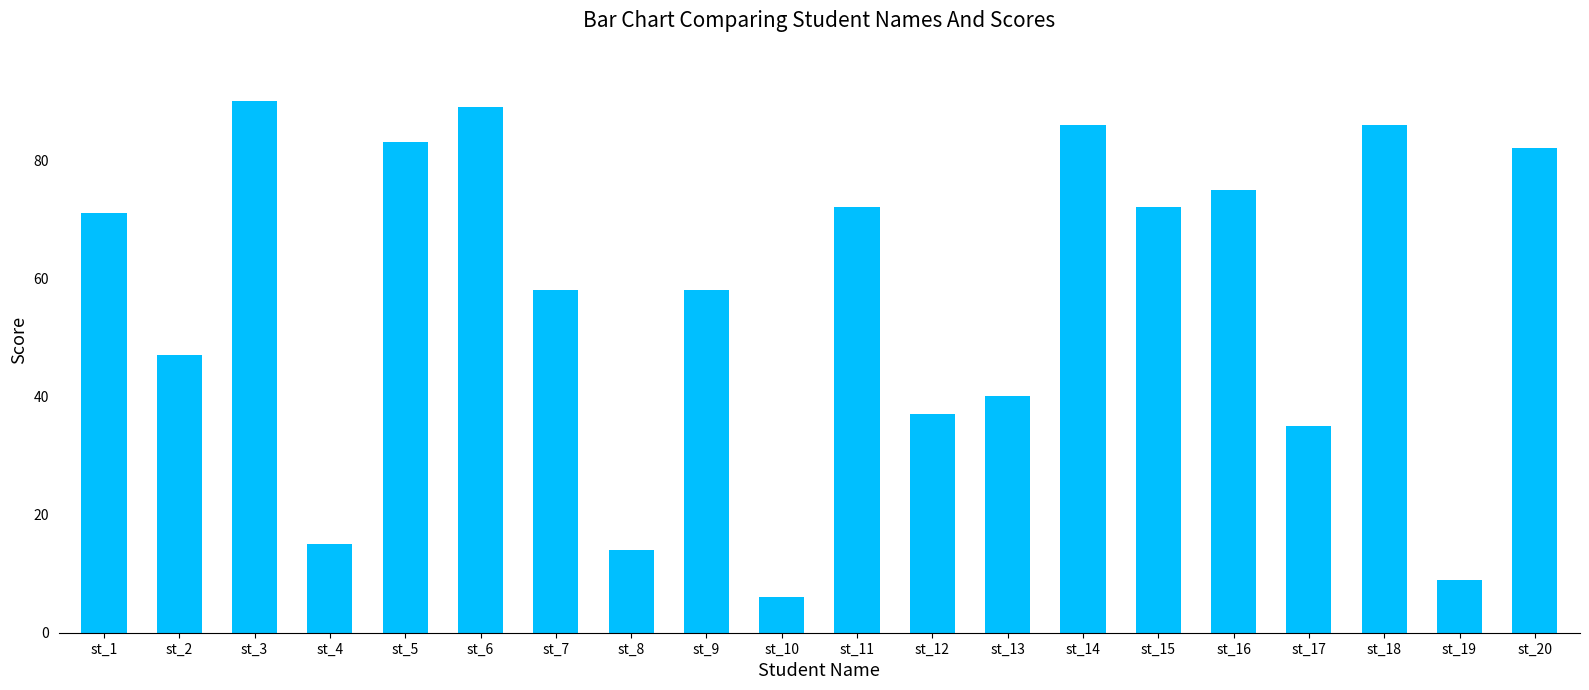

Does the chart contain stacked bars?

No